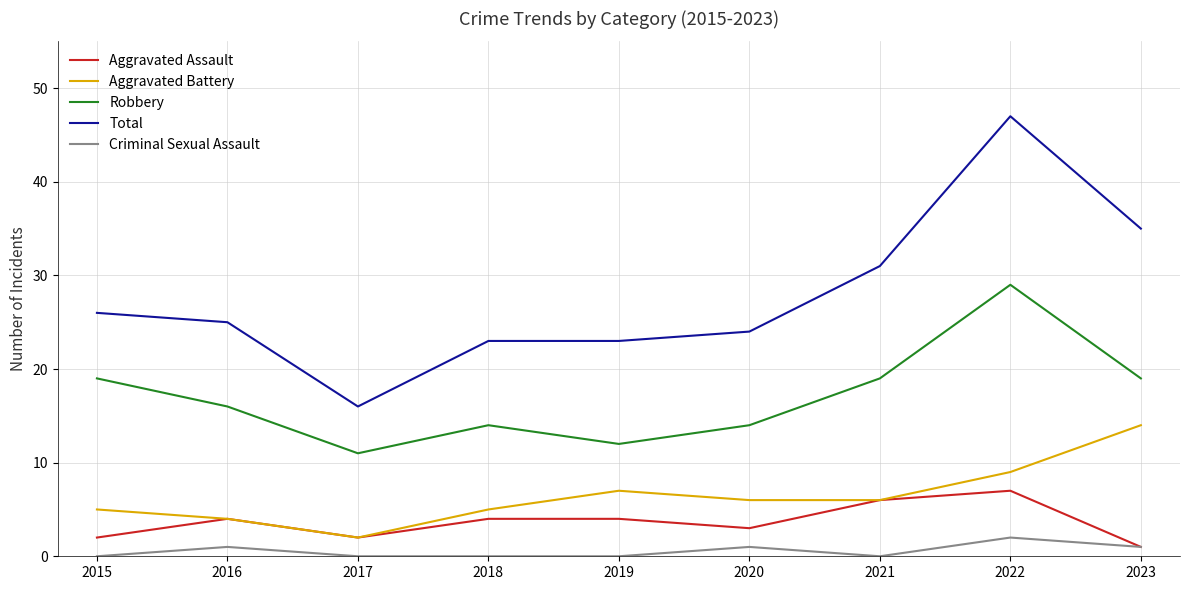

List the series in order of their peak value, highest first.

Total, Robbery, Aggravated Battery, Aggravated Assault, Criminal Sexual Assault